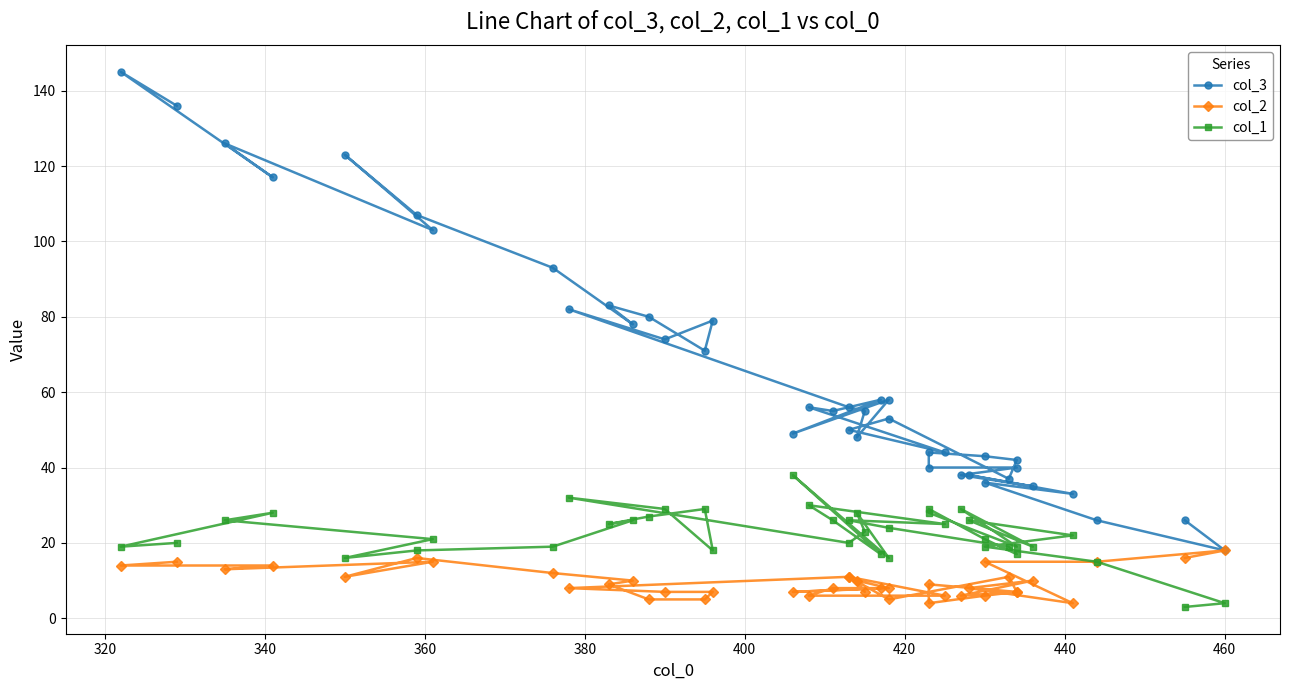

What are all the series names shown in the legend?

col_3, col_2, col_1